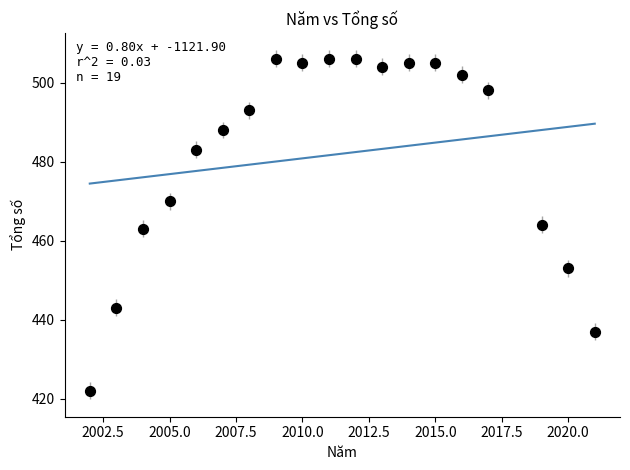

What is the range of X values (max minus min)?

19